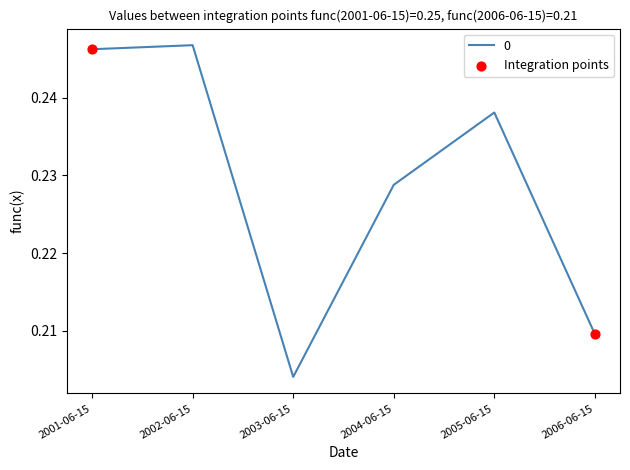

Between 2001-06-15 and 2002-06-15, which is larger?

2002-06-15